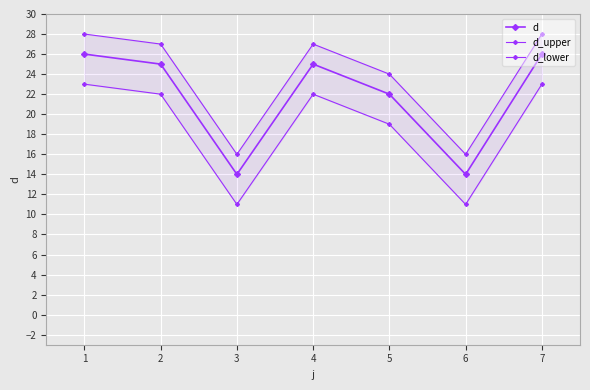

True or false: d_upper has a value of 9 at 6.

False